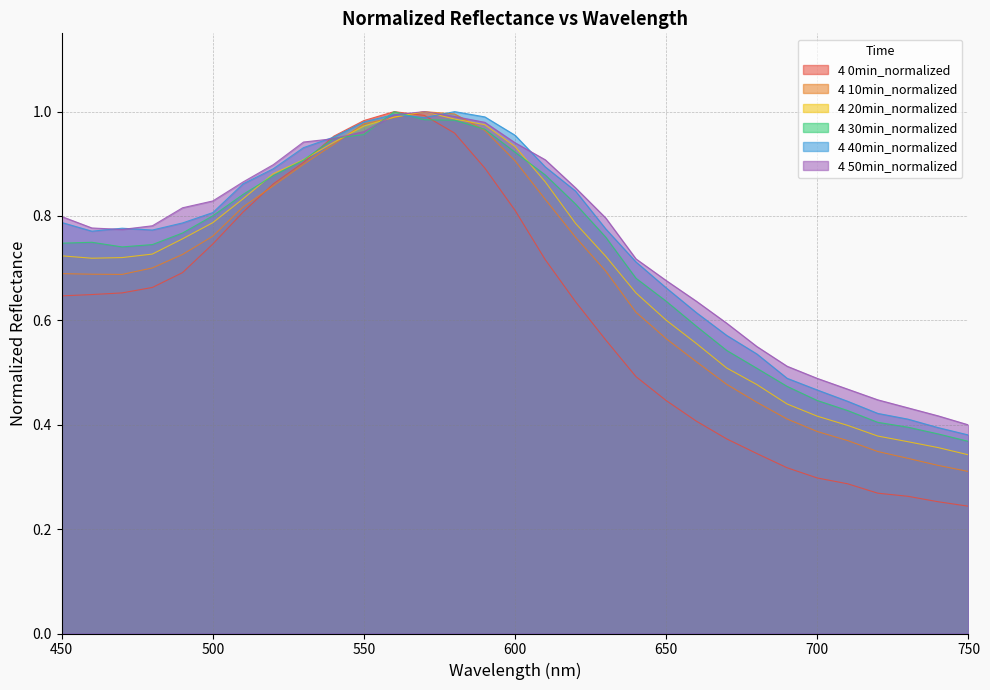

What is the minimum value shown in the chart?

0.2